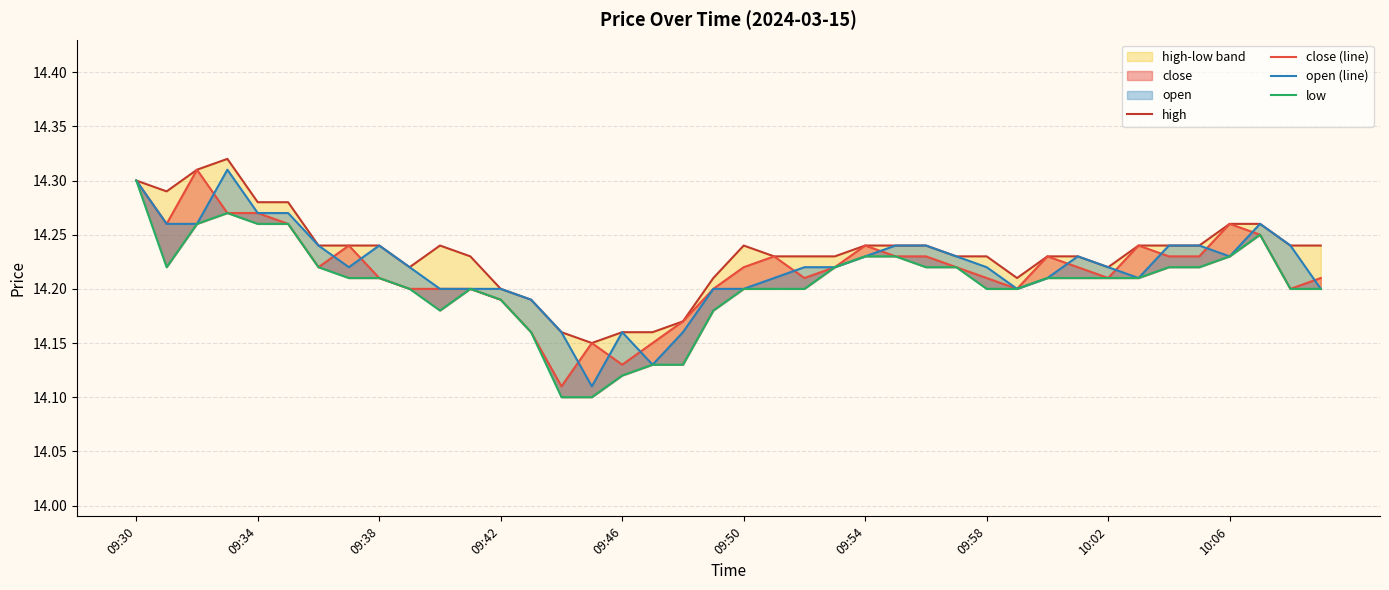

Where is high nearest to the value 14?

15